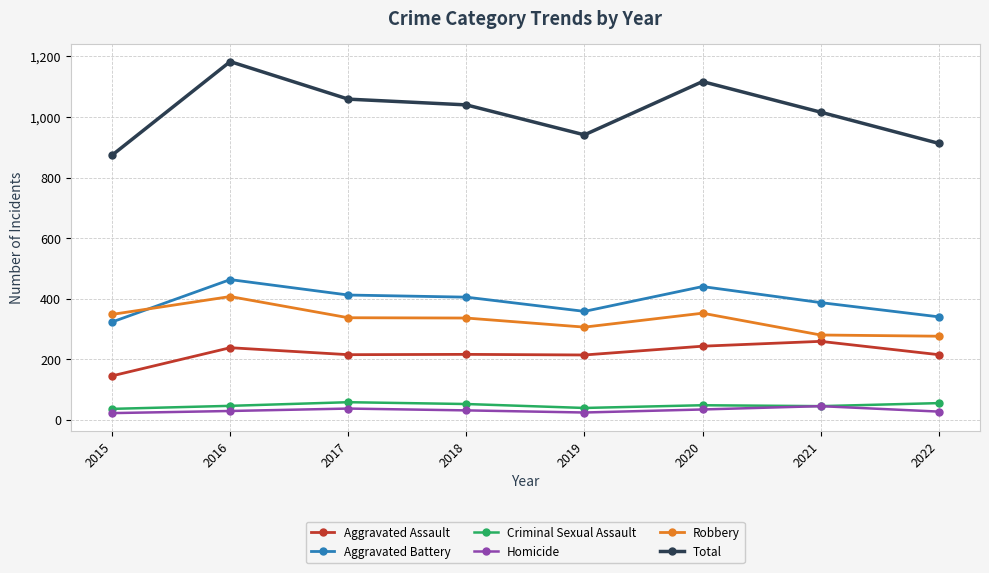

What is the spread (max minus min) of values at 2021?

971